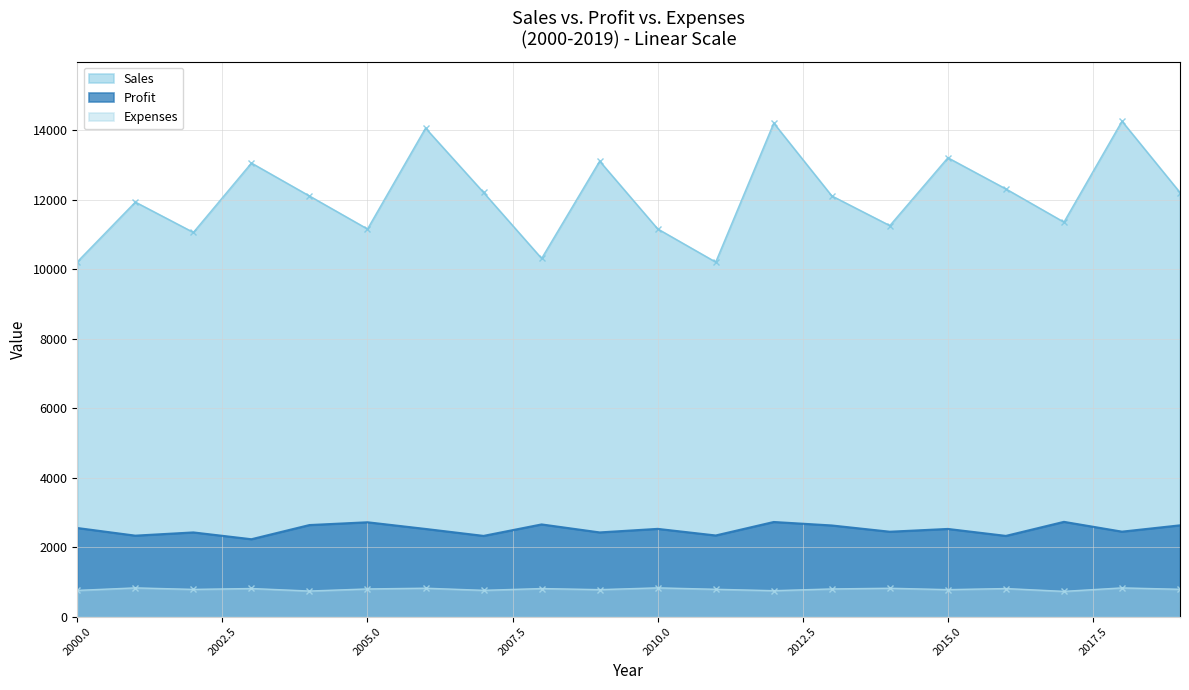

Rank the categories by Profit value from lowest to highest.

2003, 2007, 2016, 2001, 2011, 2002, 2009, 2014, 2018, 2006, 2015, 2010, 2000, 2013, 2019, 2004, 2008, 2005, 2012, 2017